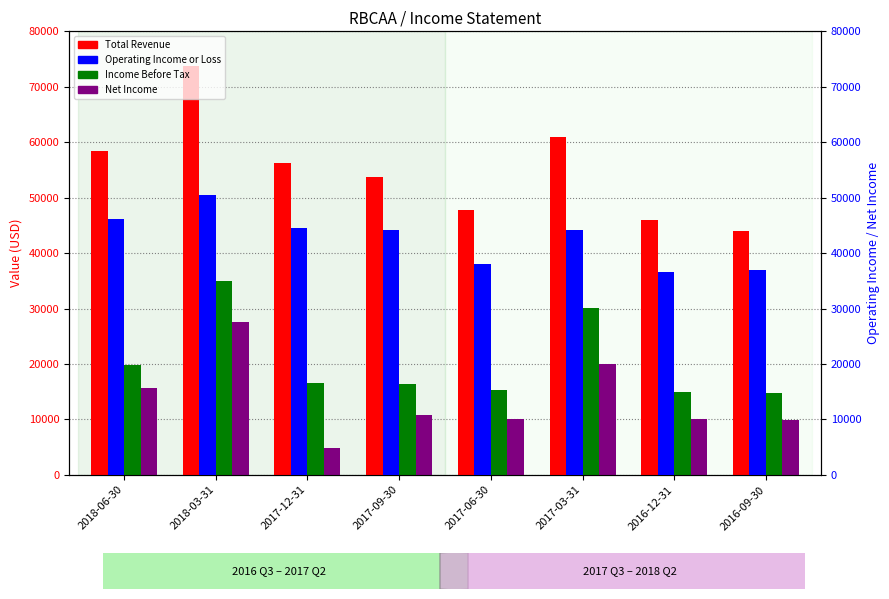

At which label does Total Revenue reach its peak?

2018-03-31